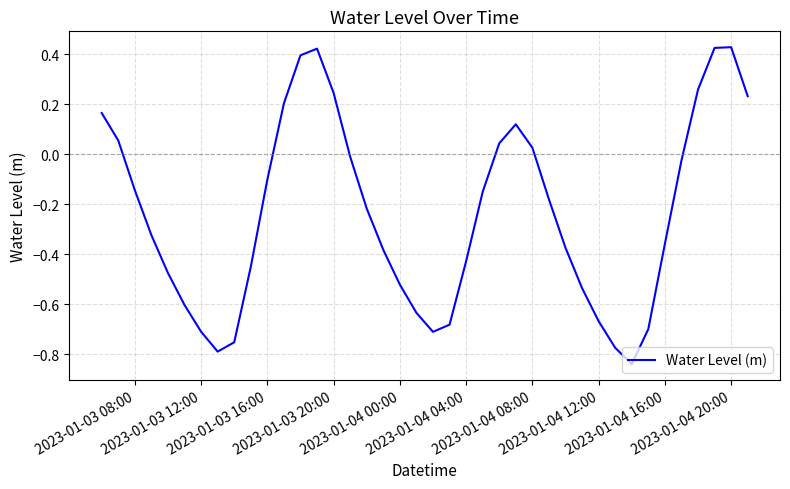

What is the difference between the maximum and minimum values?

1.3